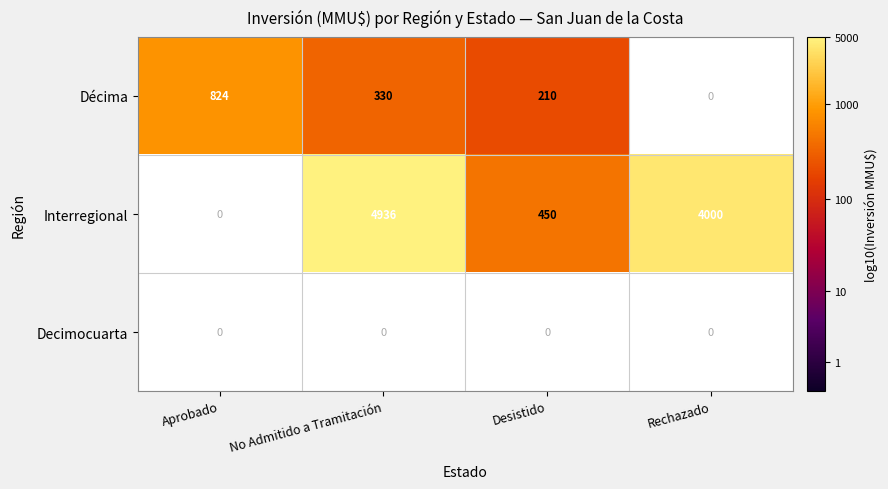

What is the maximum value shown in the chart?

3.7